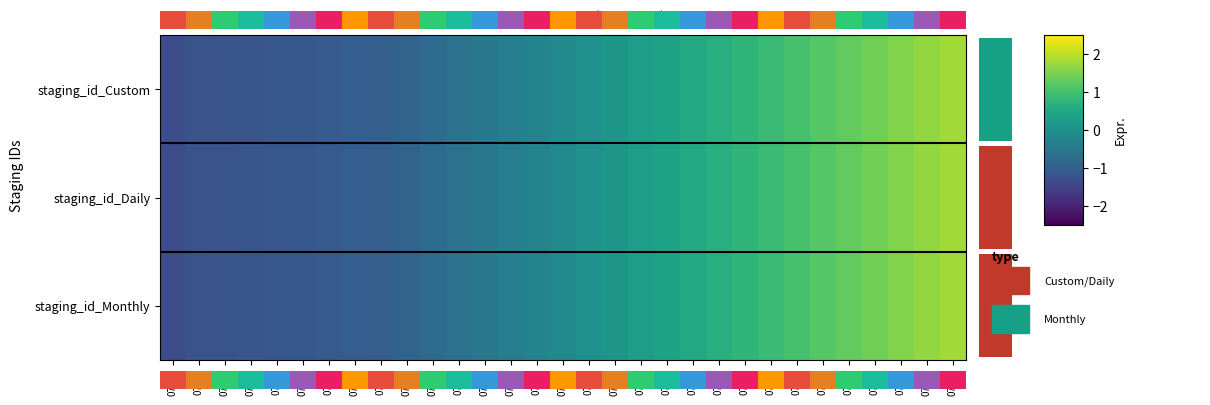

Reading left to right, extract all data points from this chart.

staging_id_Custom: 07-01=-1.3	07-02=-1.2	07-03=-1.2	07-04=-1.2	07-05=-1.1	07-06=-1.1	07-07=-1.1	07-08=-1.0	07-09=-1.0	07-10=-0.9	07-11=-0.8	07-12=-0.6	07-13=-0.5	07-14=-0.4	07-15=-0.2	07-16=-0.1	07-17=0.0	07-18=0.2	07-19=0.3	07-20=0.4	07-21=0.5	07-22=0.7	07-23=0.8	07-24=0.9	07-25=1.0	07-26=1.2	07-27=1.3	07-28=1.4	07-29=1.6	07-30=1.7	07-31=1.8
staging_id_Daily: 07-01=-1.3	07-02=-1.2	07-03=-1.2	07-04=-1.2	07-05=-1.1	07-06=-1.1	07-07=-1.1	07-08=-1.0	07-09=-1.0	07-10=-0.9	07-11=-0.8	07-12=-0.6	07-13=-0.5	07-14=-0.4	07-15=-0.2	07-16=-0.1	07-17=0.0	07-18=0.2	07-19=0.3	07-20=0.4	07-21=0.5	07-22=0.7	07-23=0.8	07-24=0.9	07-25=1.0	07-26=1.2	07-27=1.3	07-28=1.4	07-29=1.6	07-30=1.7	07-31=1.8
staging_id_Monthly: 07-01=-1.3	07-02=-1.2	07-03=-1.2	07-04=-1.2	07-05=-1.1	07-06=-1.1	07-07=-1.1	07-08=-1.0	07-09=-1.0	07-10=-0.9	07-11=-0.8	07-12=-0.6	07-13=-0.5	07-14=-0.4	07-15=-0.2	07-16=-0.1	07-17=0.0	07-18=0.2	07-19=0.3	07-20=0.4	07-21=0.5	07-22=0.7	07-23=0.8	07-24=0.9	07-25=1.0	07-26=1.2	07-27=1.3	07-28=1.4	07-29=1.6	07-30=1.7	07-31=1.8